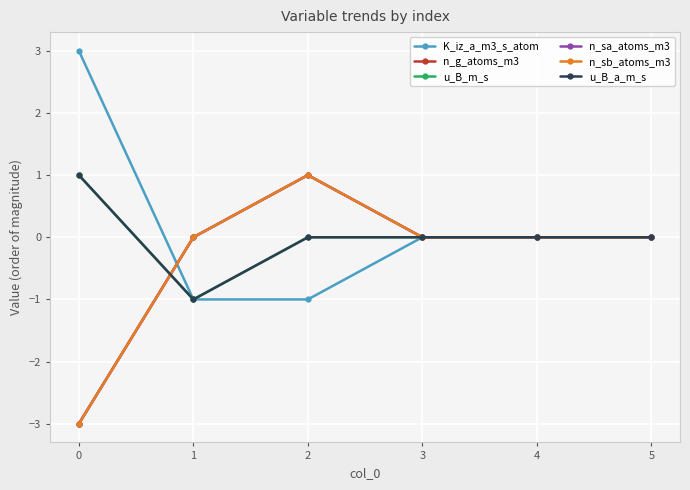

The value of n_g_atoms_m3 at 3 is 0. True or false?

True